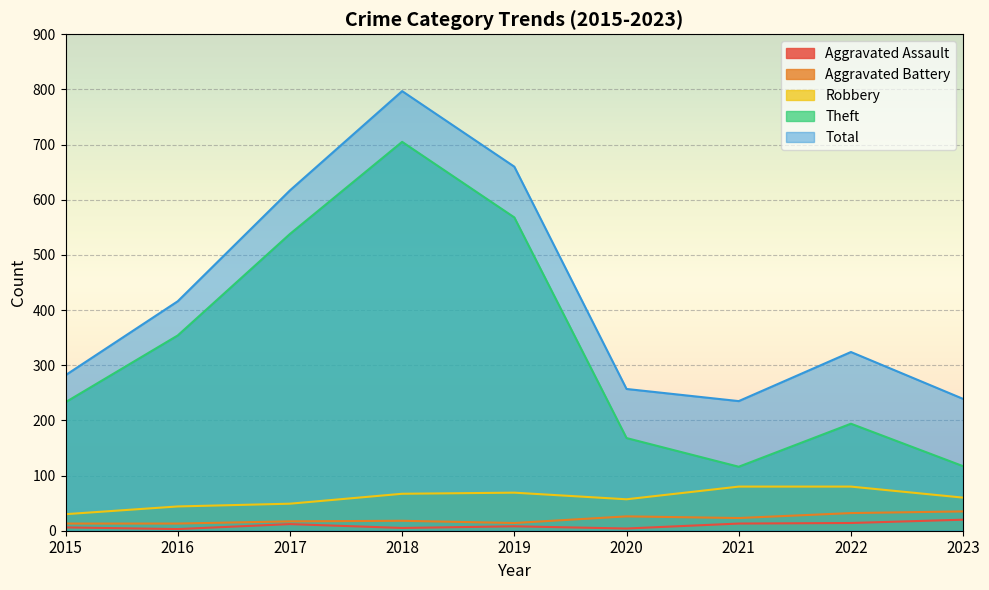

What is the difference between the second highest and second lowest values in the Aggravated Battery series?

19